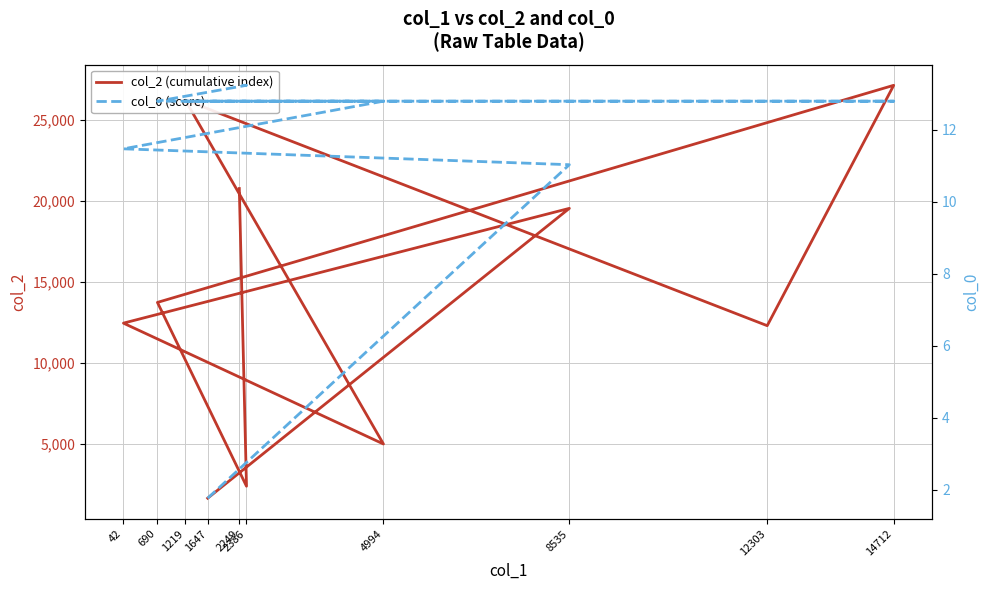

Rank the series by their maximum value, from lowest to highest.

col_0 (score), col_2 (cumulative index)